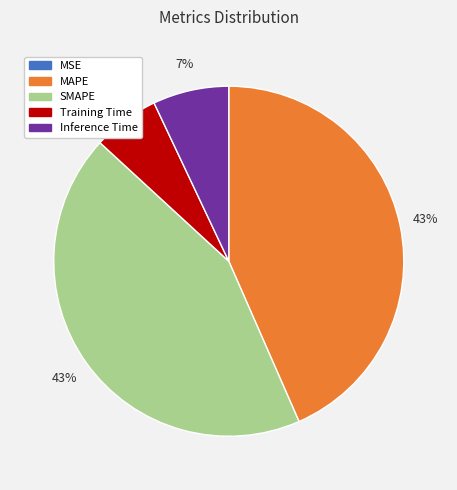

Is there any slice that represents more than half of the pie?

No